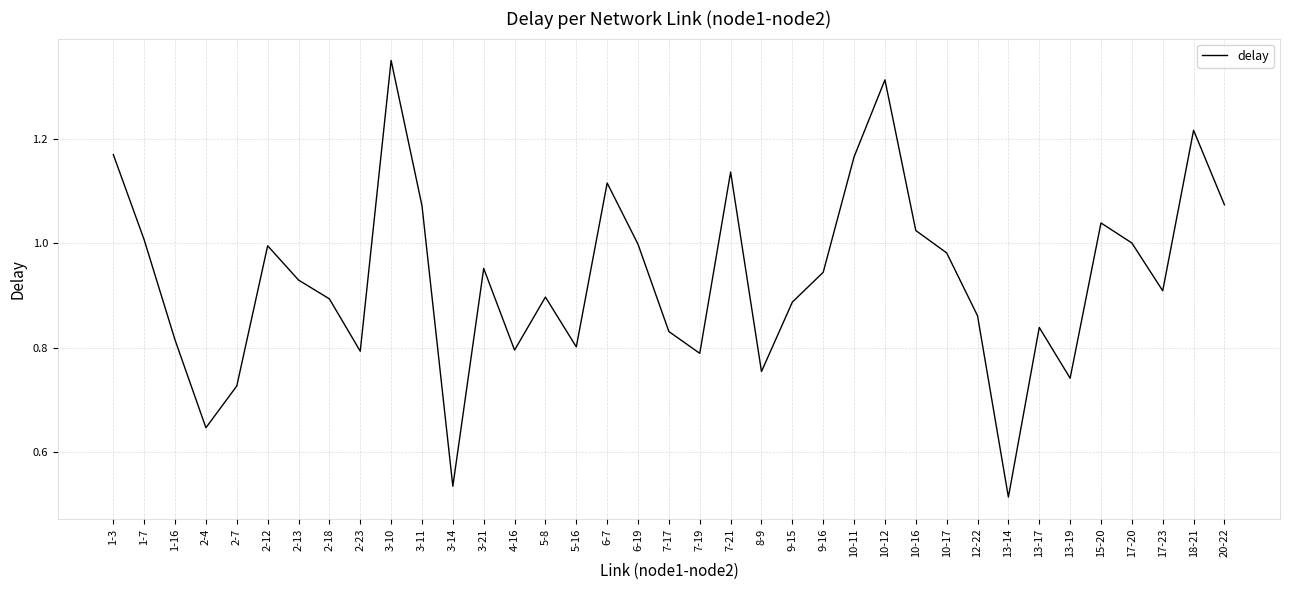

Where is the data nearest to the value 0?

13-14